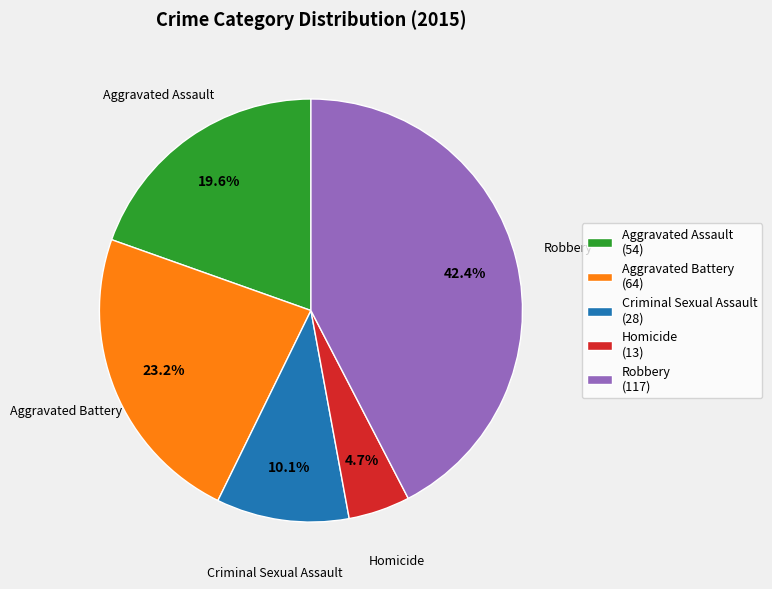

To the nearest percent, what portion does Homicide represent?

5%